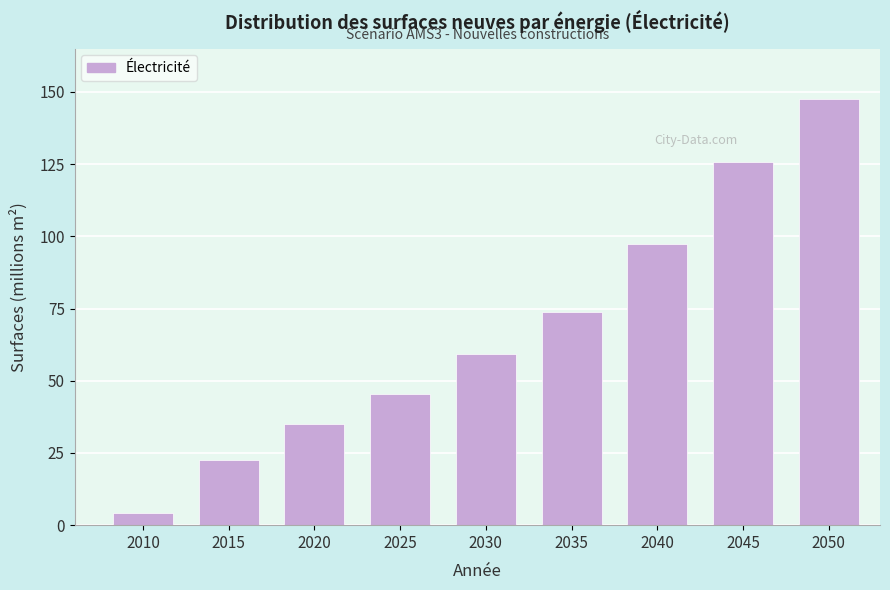

Reading left to right, transcribe all the data shown in this chart.

2010=4.2	2015=22.6	2020=35.1	2025=45.4	2030=59.1	2035=73.7	2040=97.4	2045=125.6	2050=147.6